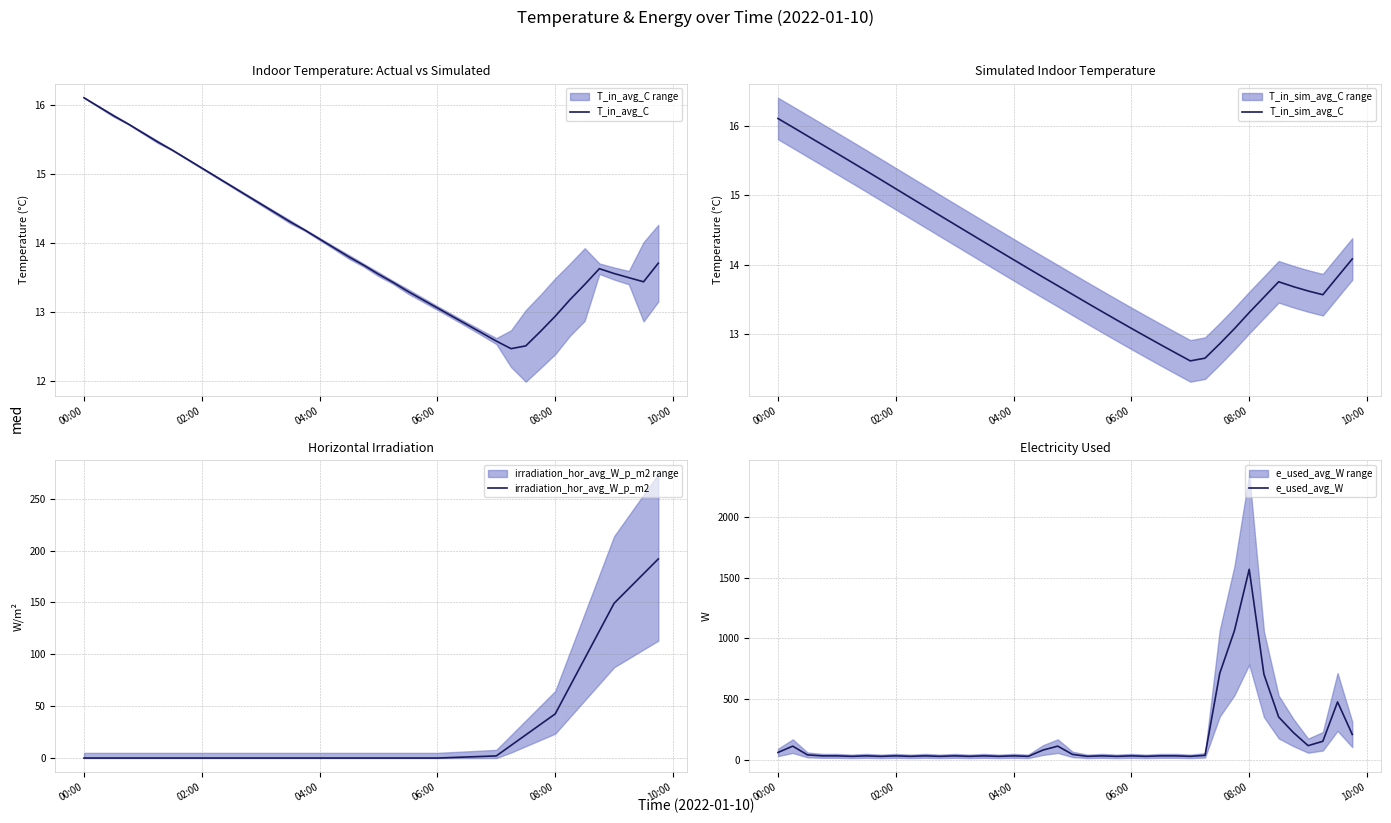

Where does the T_in_avg_C series first go above 13?

00:00